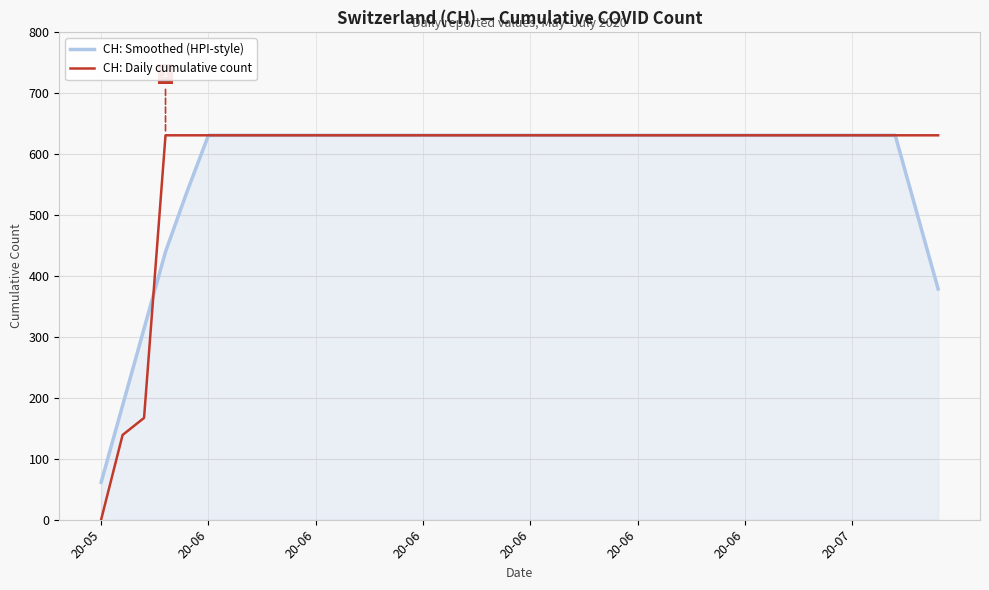

What is the lowest value of the CH: Smoothed (HPI-style) series?

61.2